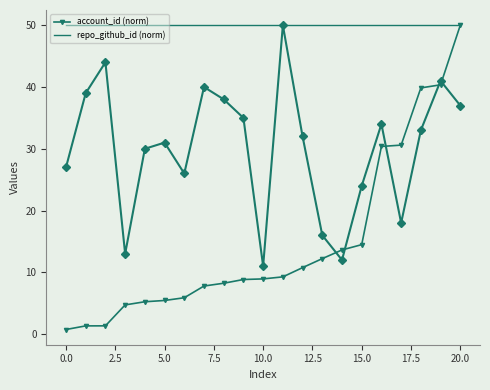

What is the highest value of the account_id (norm) series?

50.0